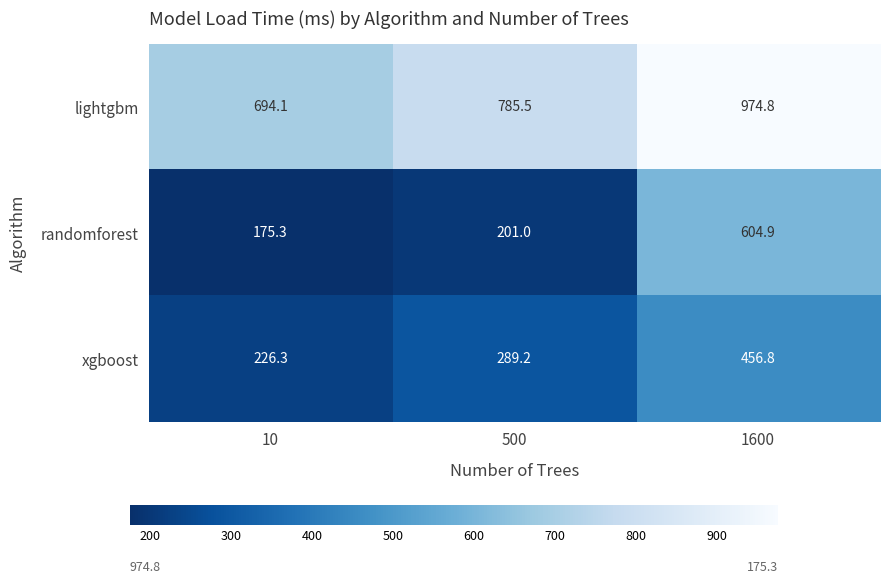

Is it true that xgboost equals 289.2 at 500?

True